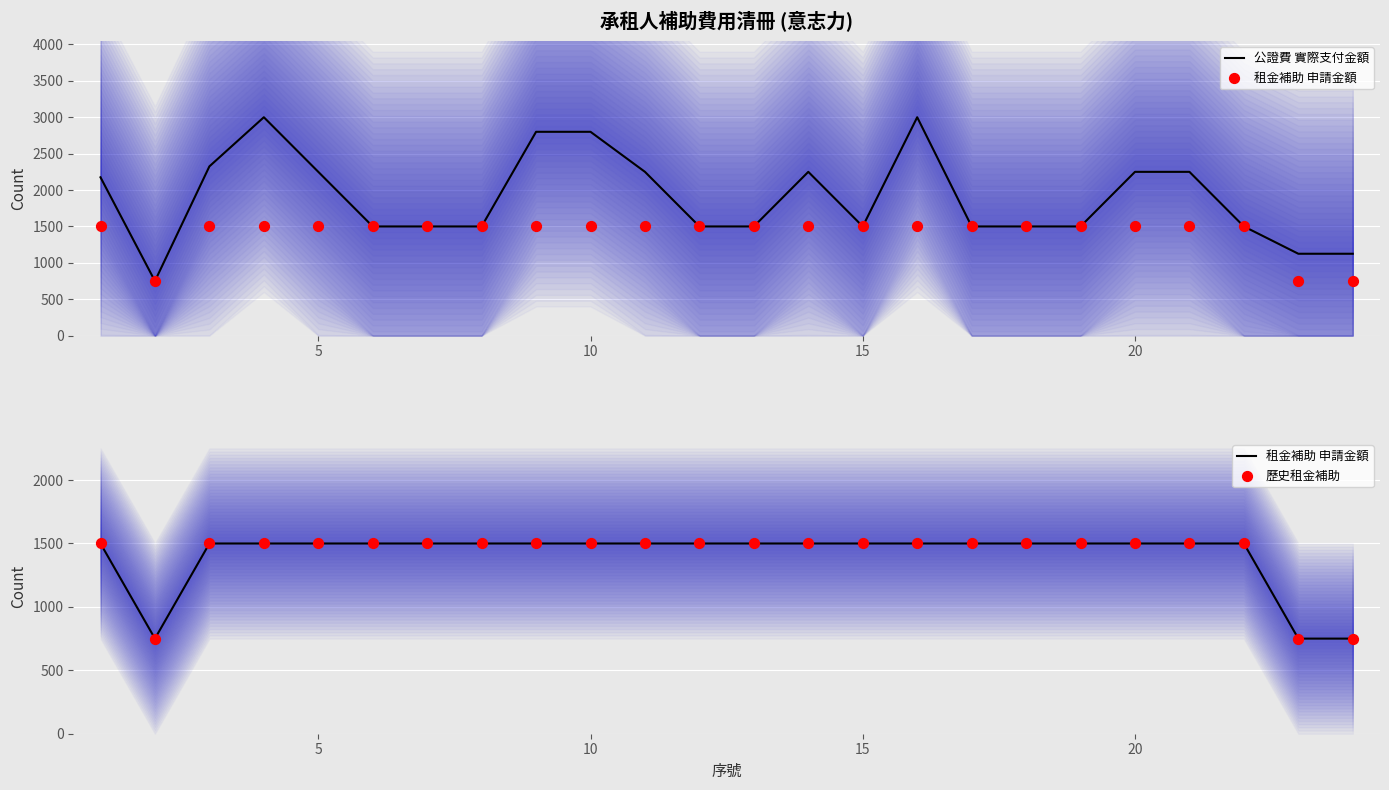

What are all the series names shown in the legend?

公證費 實際支付金額, 租金補助 申請金額, 歷史租金補助